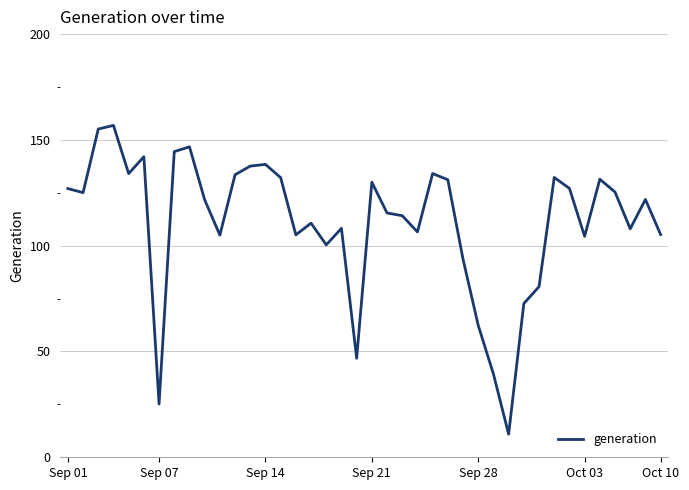

What is the difference between the maximum and minimum values?

145.9